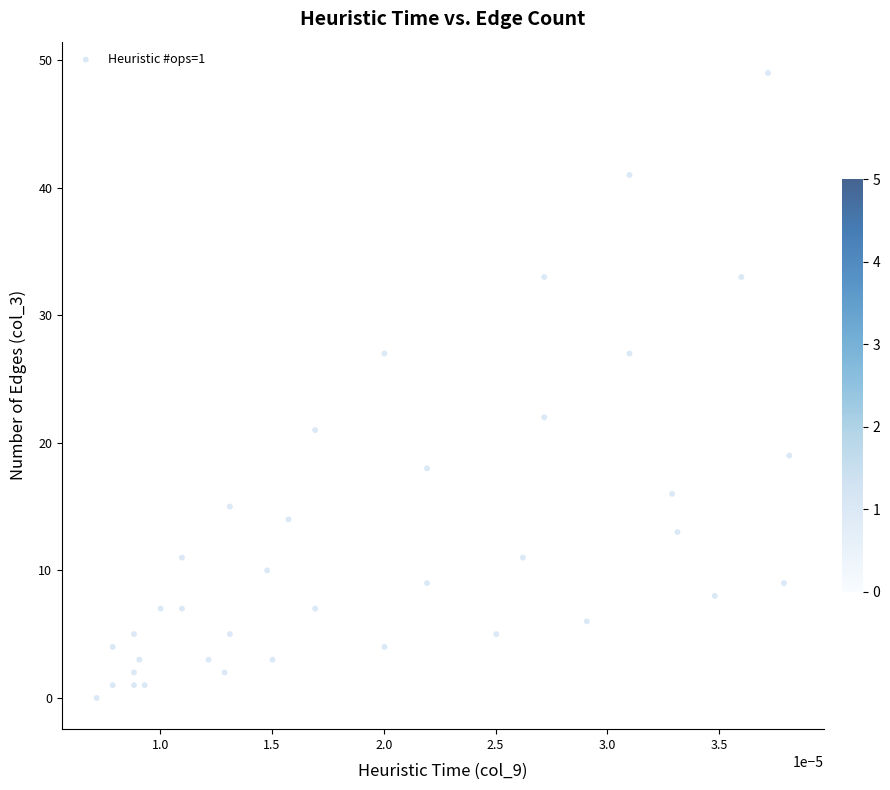

What is the range of Y values (max minus min)?

49